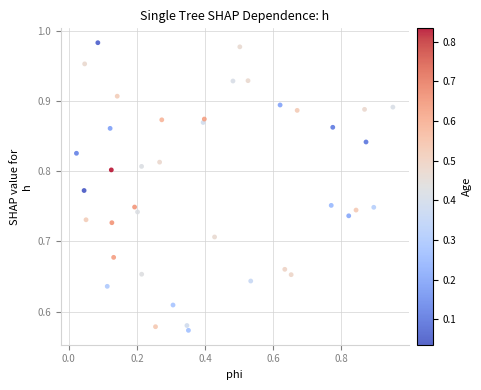

What is the range of Y values (max minus min)?

0.4